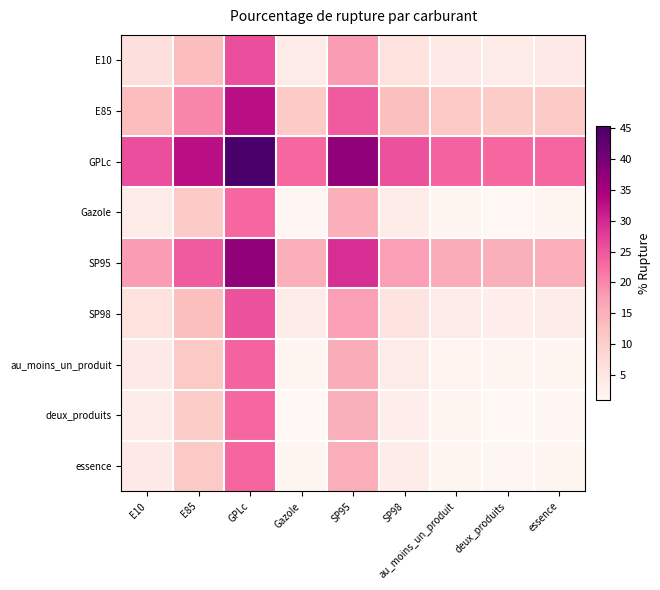

List the series in order of their peak value, highest first.

GPLc, SP95, E85, E10, SP98, au_moins_un_produit, essence, Gazole, deux_produits